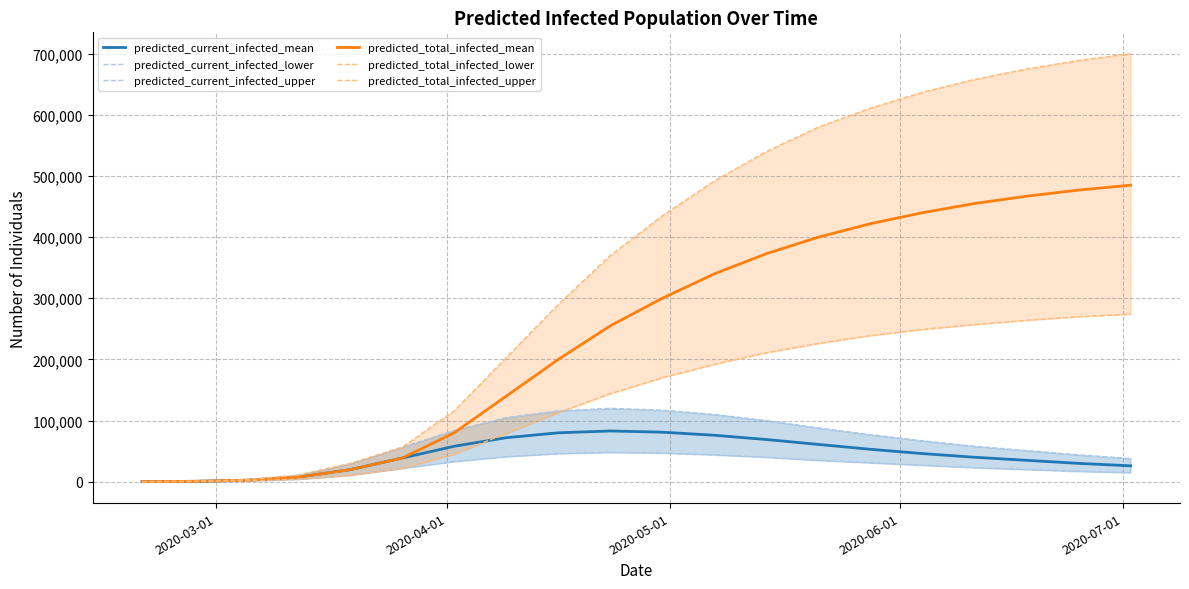

True or false: predicted_current_infected_lower and predicted_total_infected_upper intersect in this chart.

False